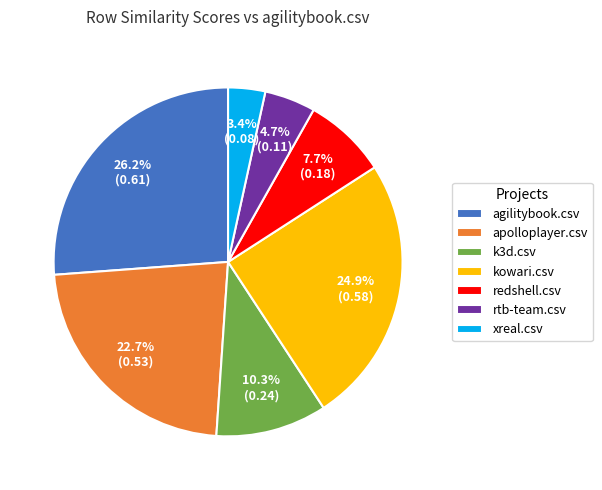

Is it true that agilitybook.csv is 26% of the pie?

True